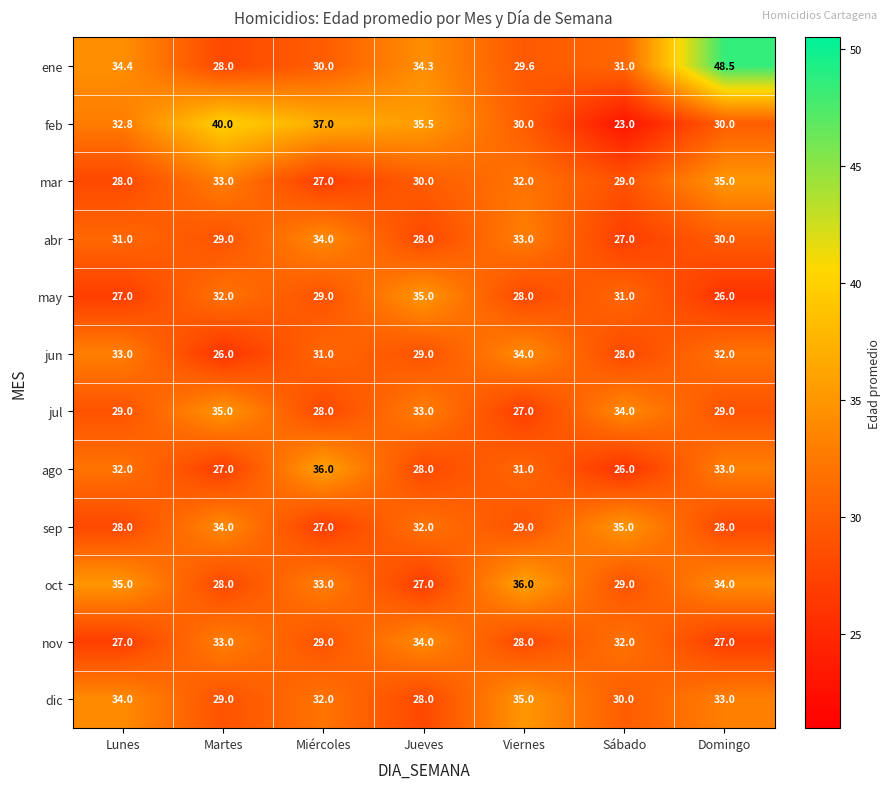

Read the dic value at Lunes.

34.0